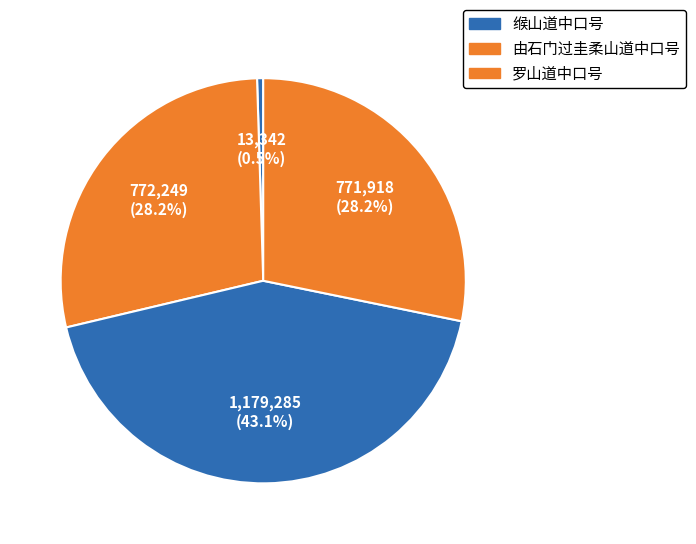

How many segments does this pie chart have?

4